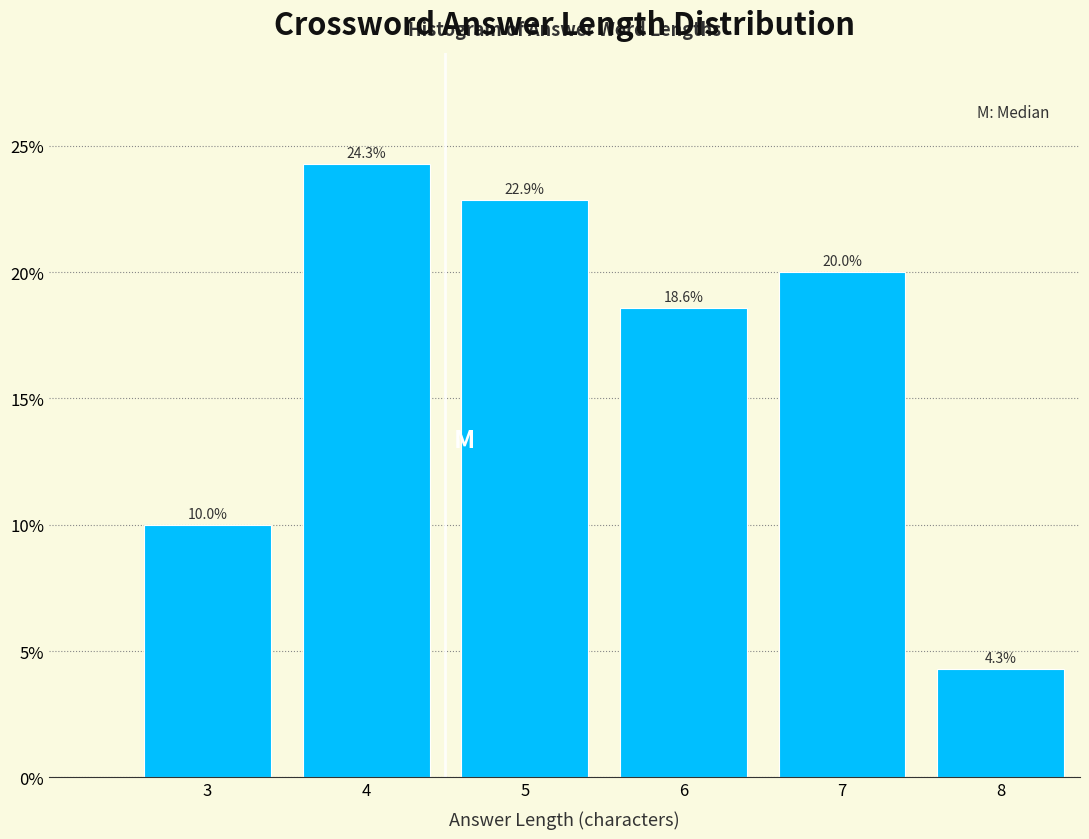

Reading right to left, list all the values displayed in this chart.

8=4.3	7=20.0	6=18.6	5=22.9	4=24.3	3=10.0